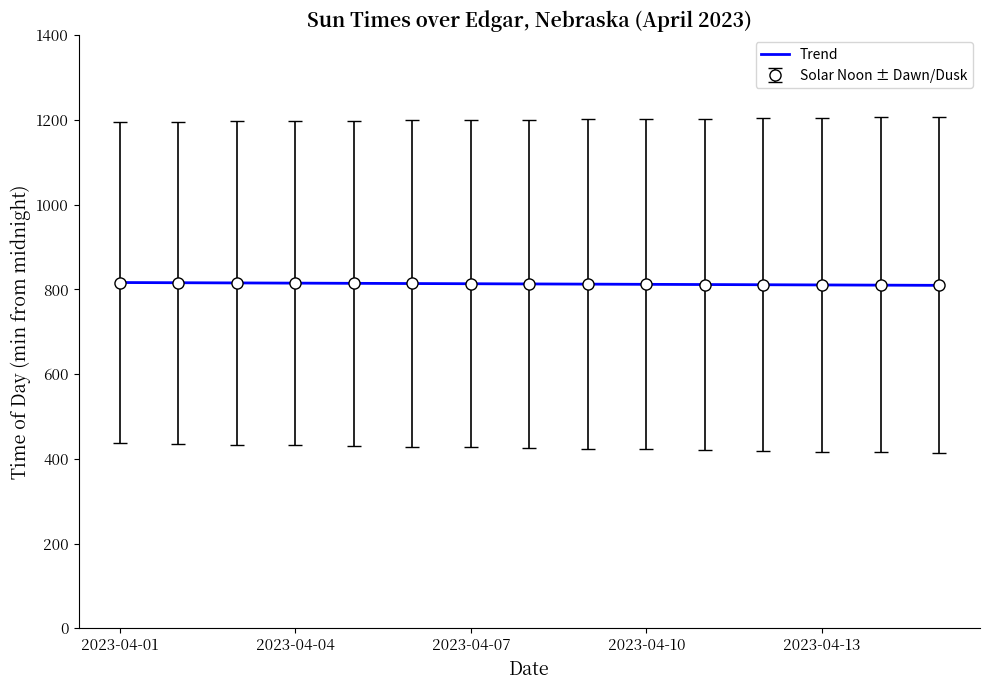

Which series has the widest spread of values?

Trend